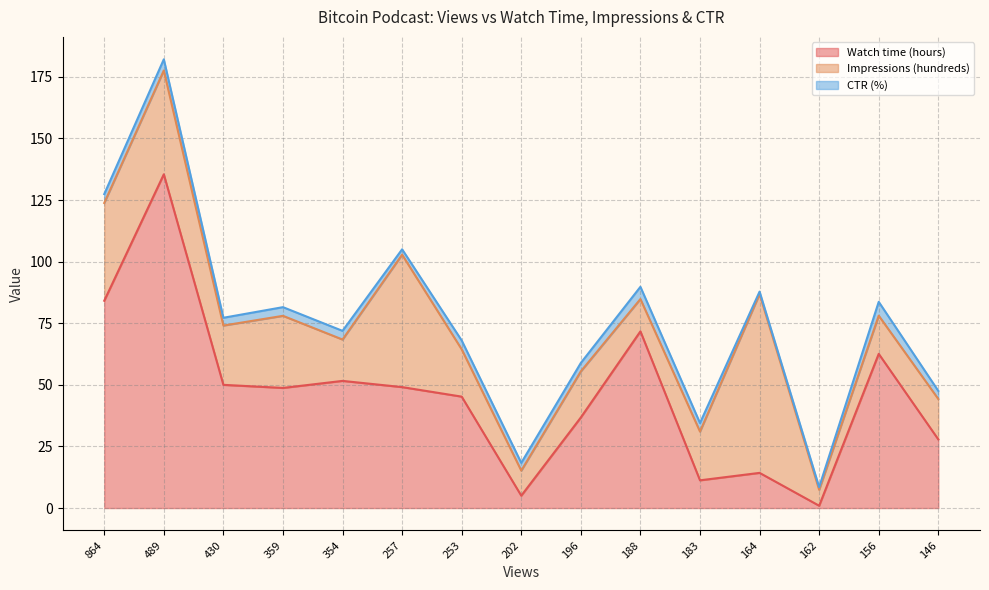

How many interior local peaks does the Impressions (hundreds) series have?

5